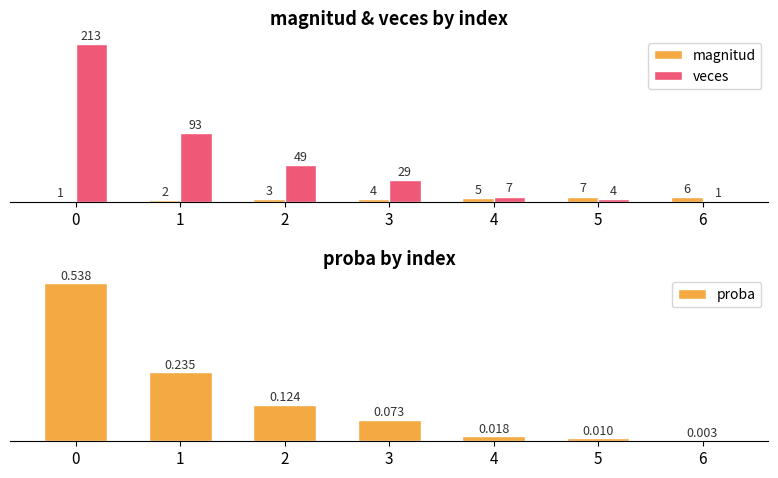

Between 1 and 4, which series saw the biggest shift?

veces